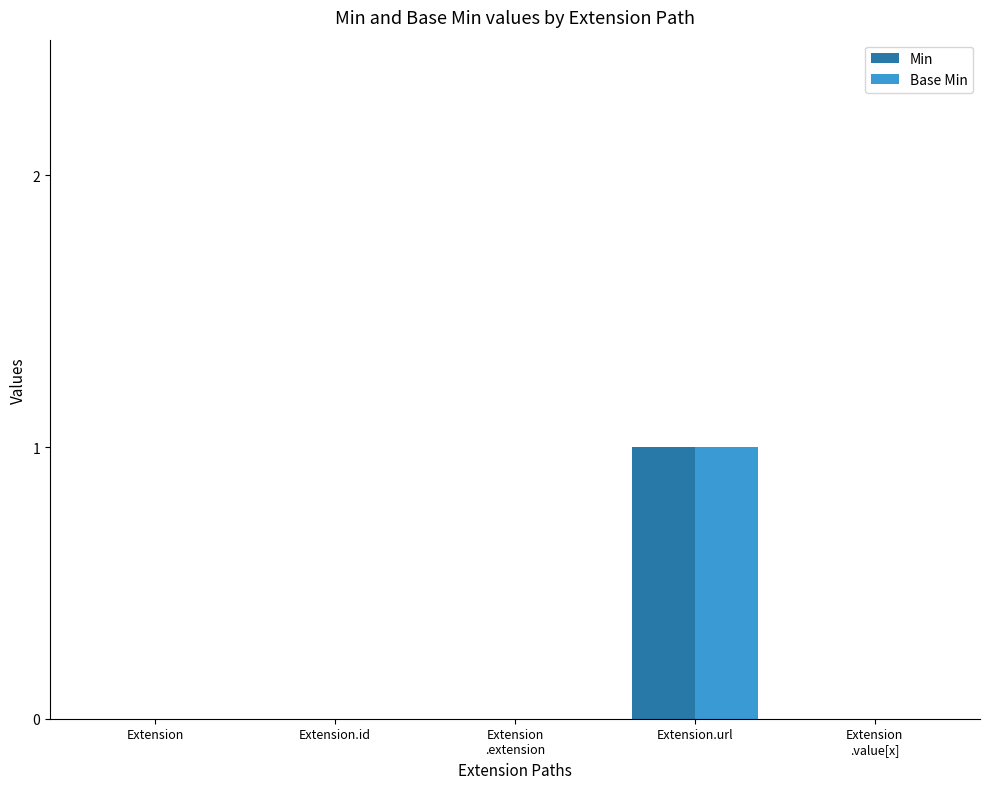

At which category is the sum across all series the highest?

Extension.url